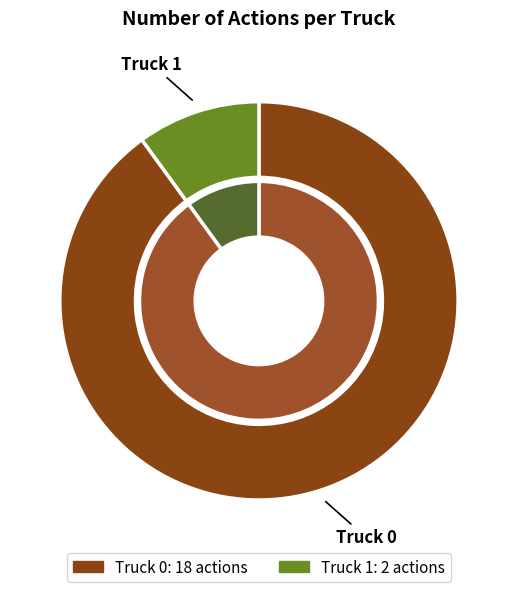

True or false: Truck 1 accounts for 10% of the total.

True